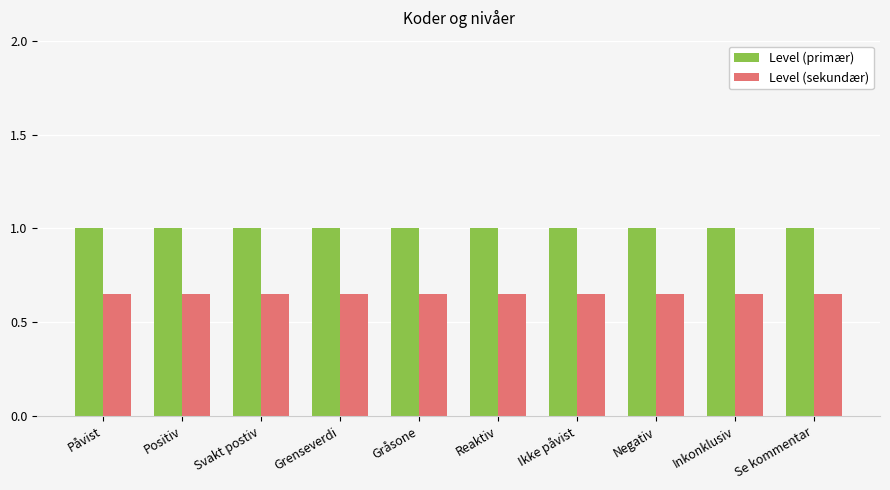

At Svakt postiv, list the series in order from smallest to largest.

Level (sekundær), Level (primær)